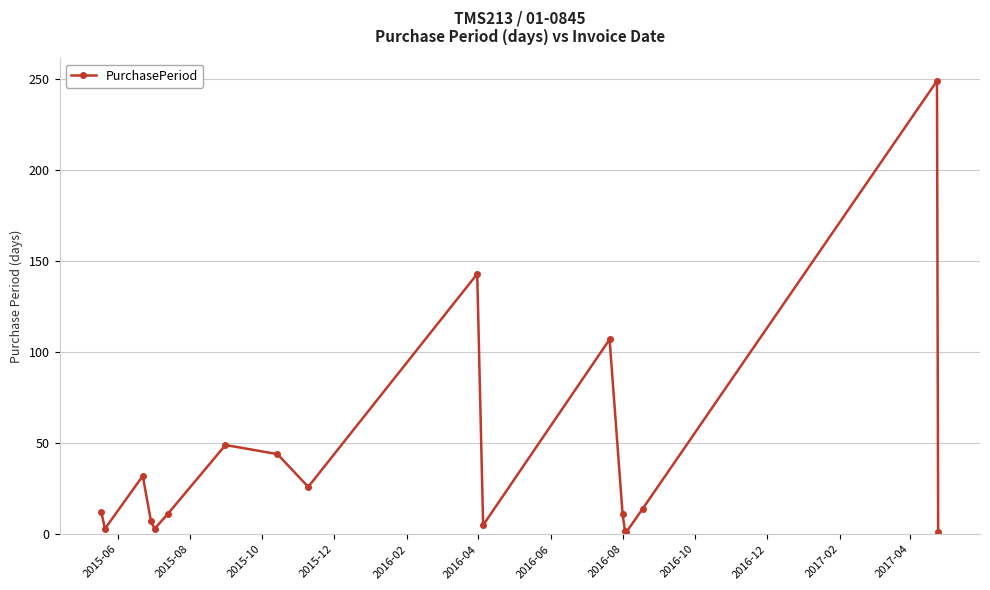

How many interior local valleys (lower than both neighbors) does the data have?

5